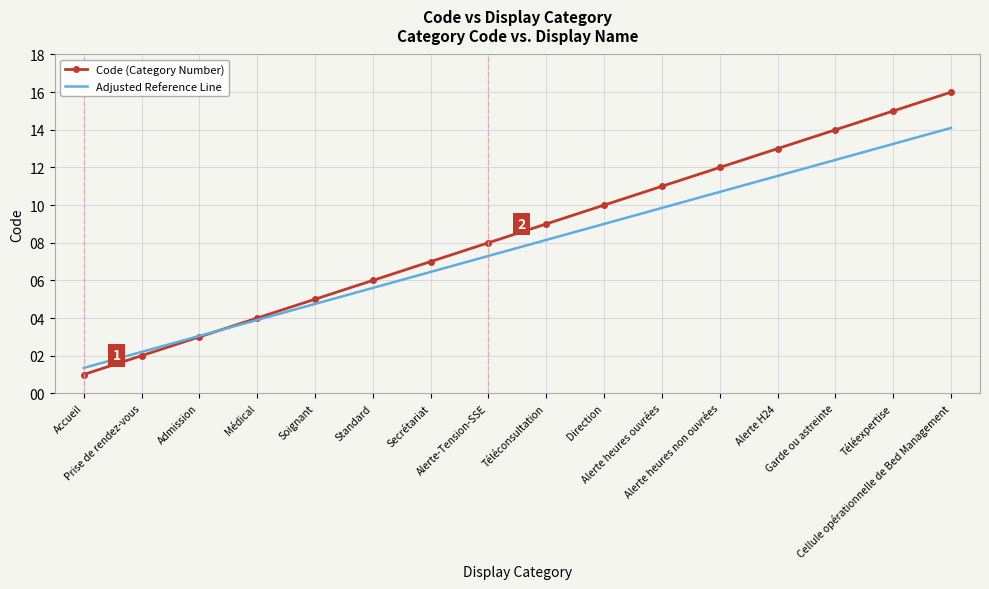

True or false: Adjusted Reference Line and Code (Category Number) cross at least once.

True